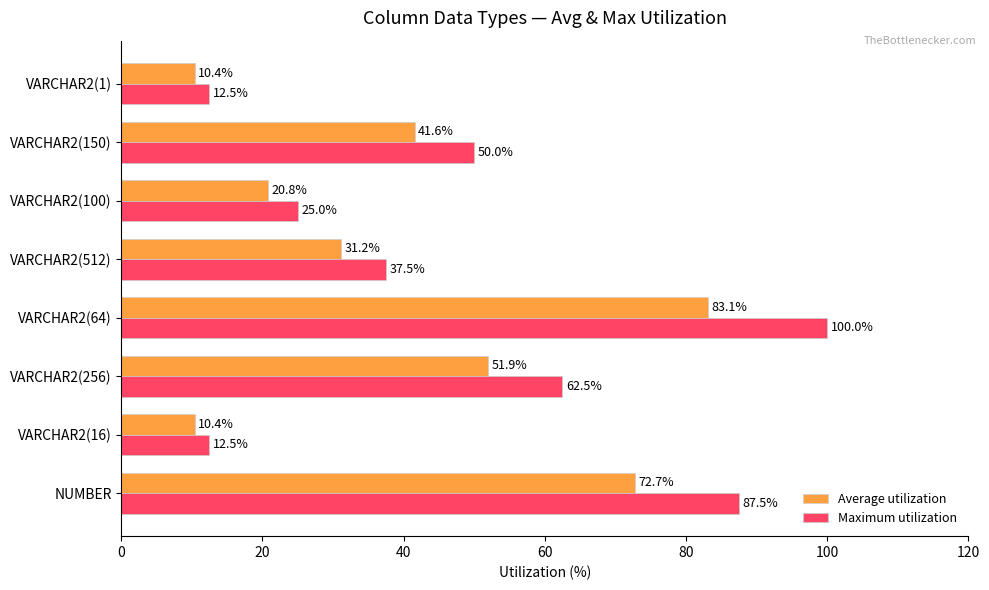

What is the average value of the Maximum utilization series?

48.4